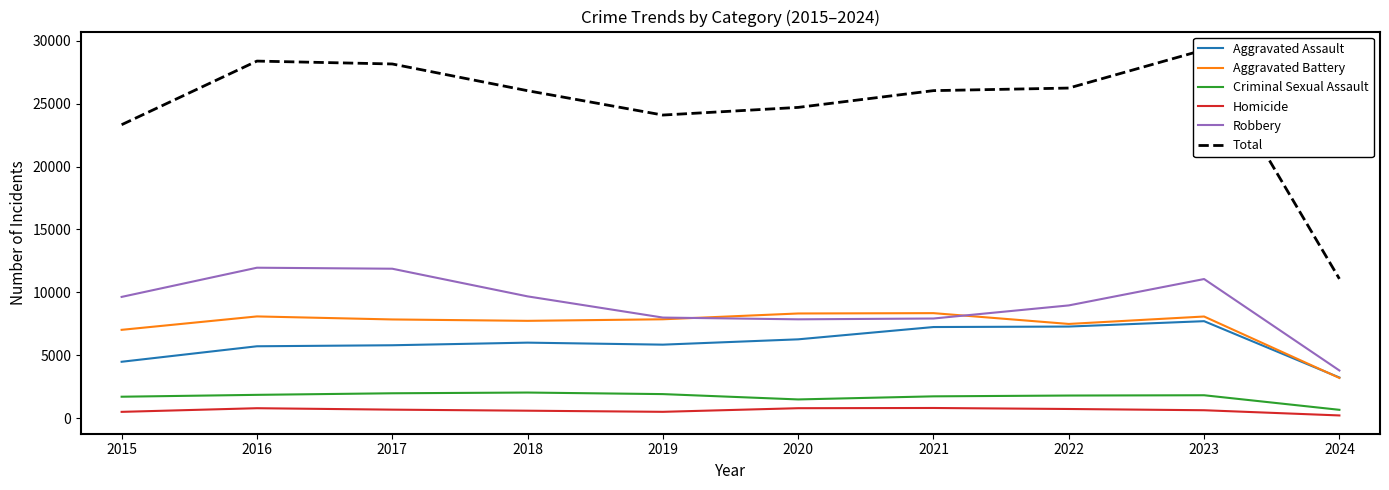

Which category has the highest value in the Aggravated Assault series?

2023